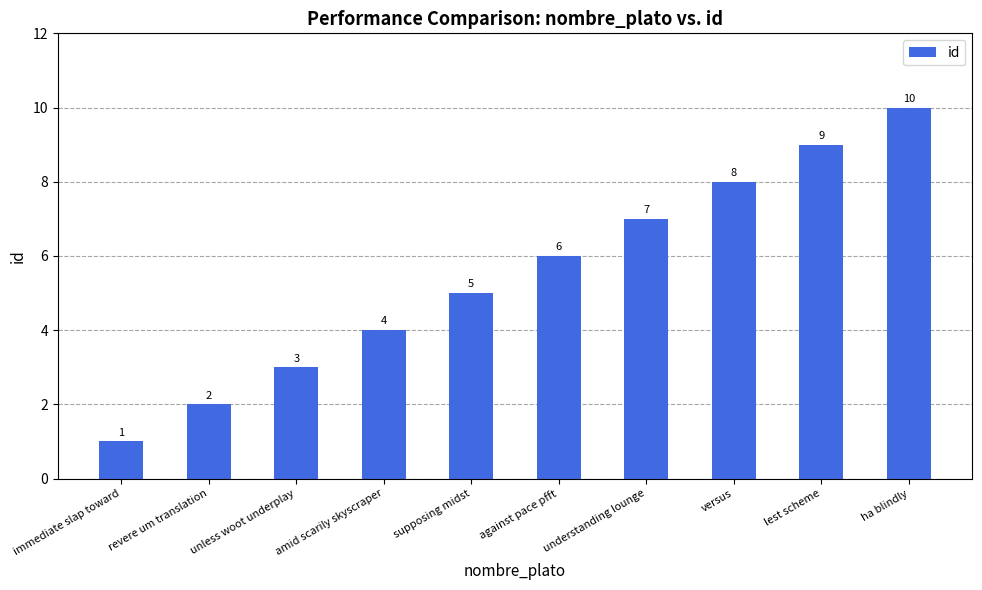

What is the label of the 6th bar from the right?

supposing midst